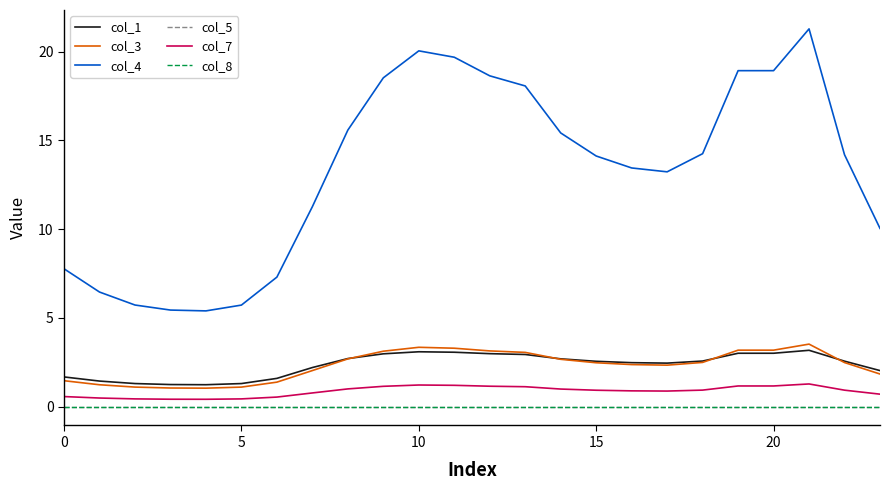

At how many categories does at least one series exceed 9?

17